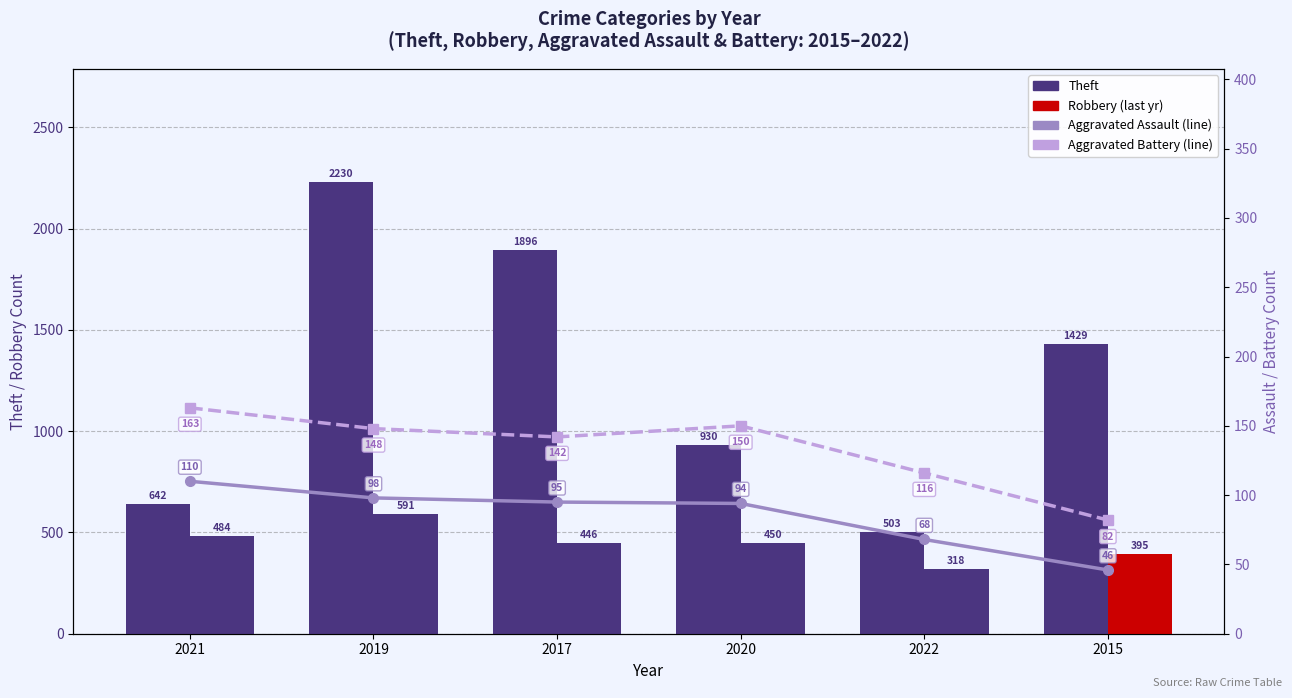

What is the lowest value of the Aggravated Assault series?

46